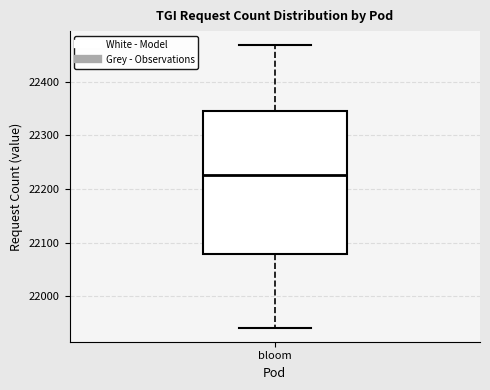

Where does the median line of the box for bloom sit on the y-axis? The values are not printed on the chart, so give them approximately, as read against the axis.

22230